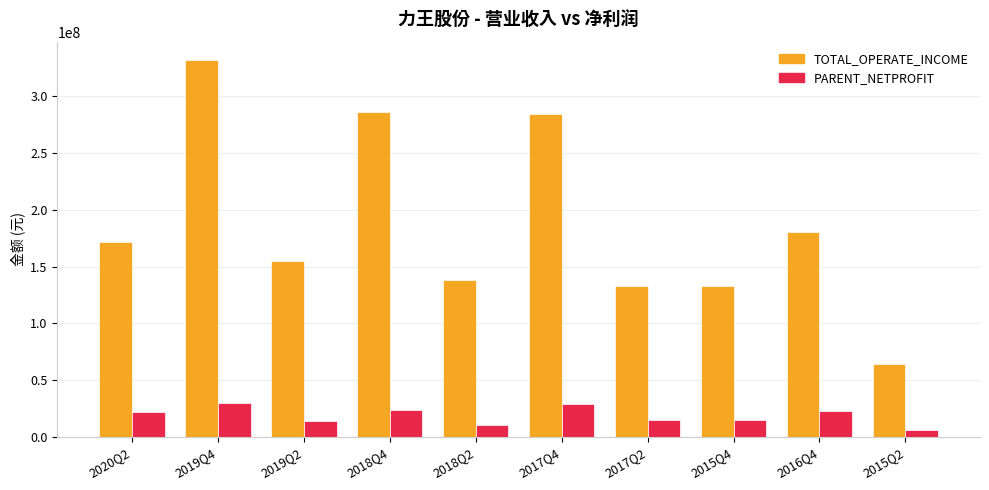

How many values in the TOTAL_OPERATE_INCOME series exceed 171997920?

5